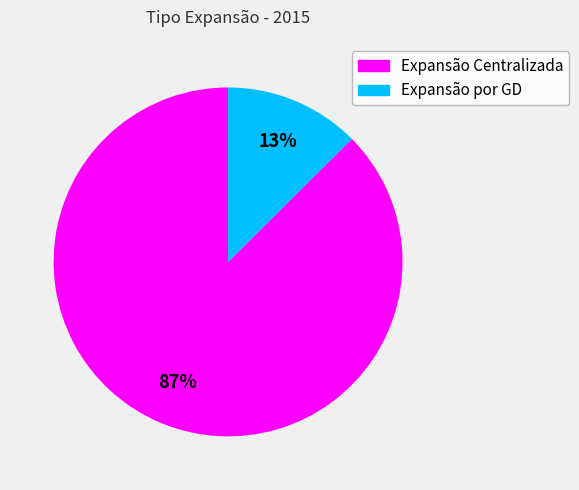

Between Expansão por GD and Expansão Centralizada, which is larger?

Expansão Centralizada